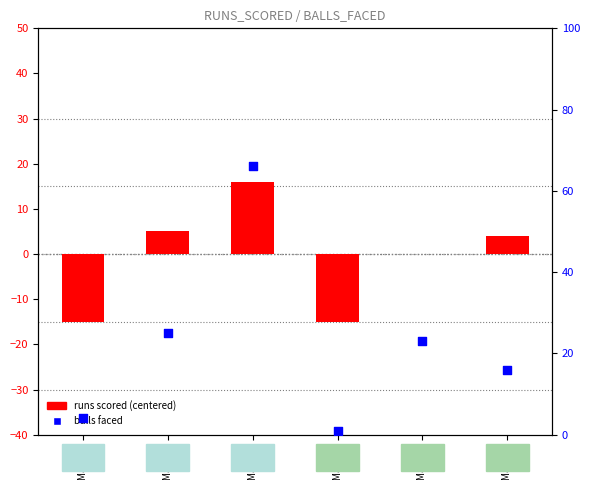

Which series has the largest total across all categories?

balls faced